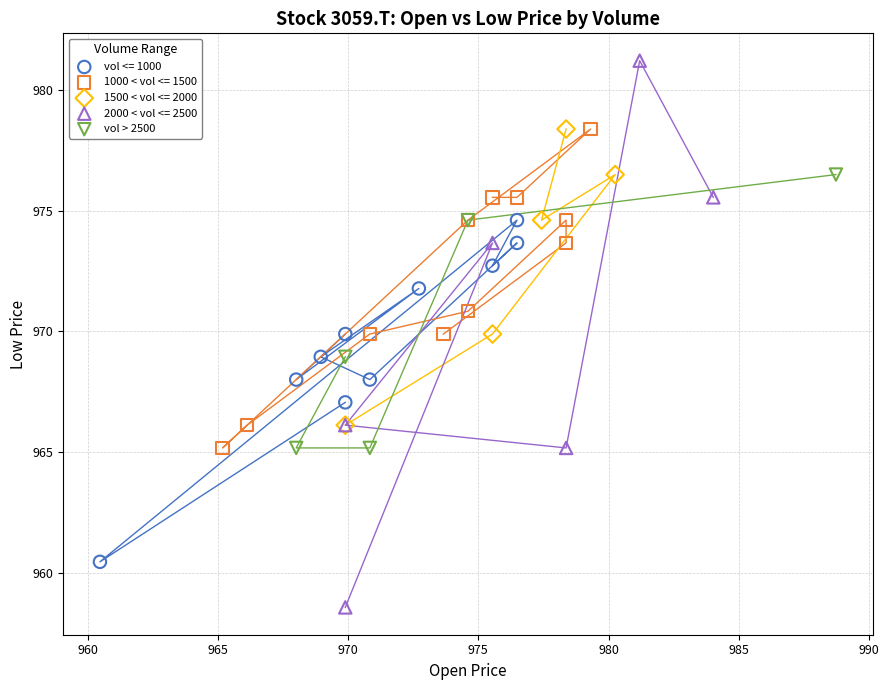

Which series contains the lowest Y value?

2000 < vol <= 2500